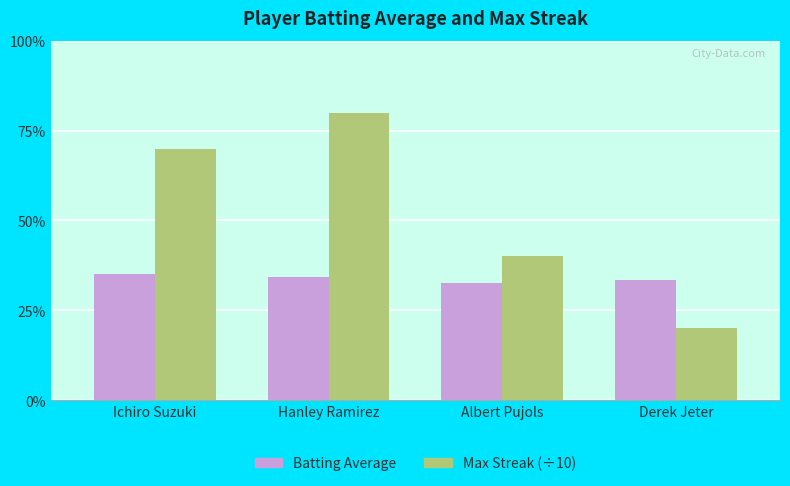

At which label is Max Streak (÷10) closest to 0?

Derek Jeter